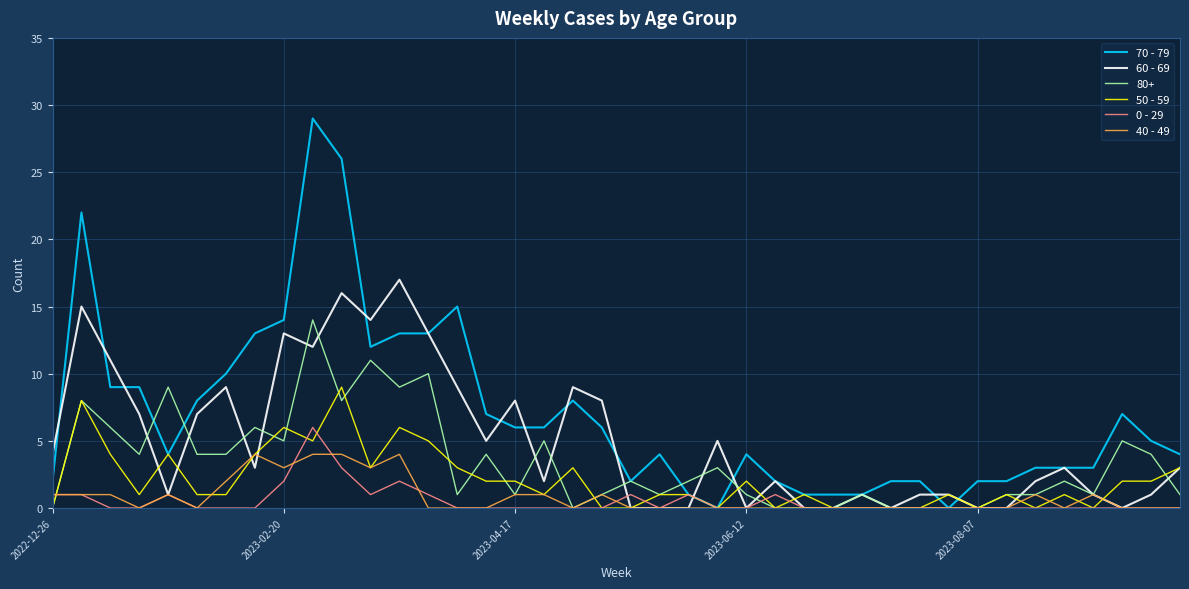

What is the sum of all 40 - 49 values?

33